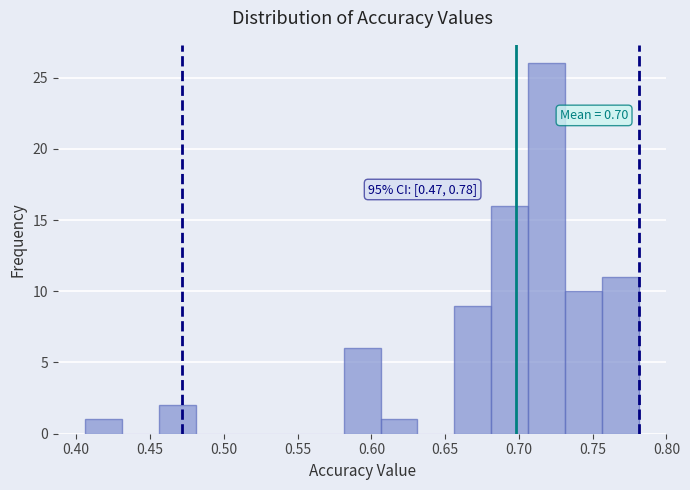

Which range on the x-axis has the tallest bar?

0.705 to 0.730